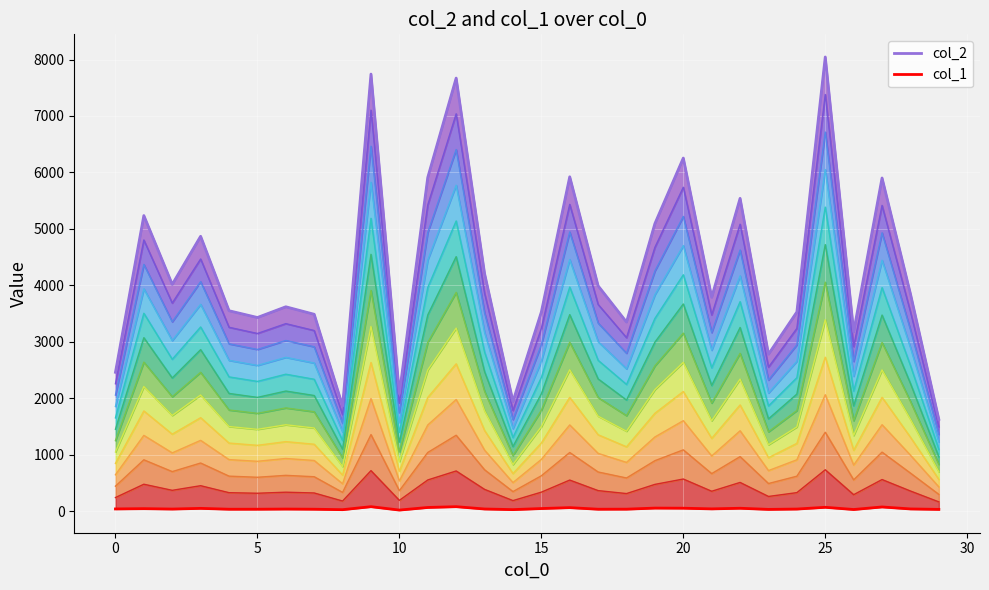

Reading left to right, transcribe all the data shown in this chart.

col_2: 2458	5235	4016	4868	3549	3429	3619	3486	1860	7742	2079	5911	7671	4208	1941	3526	5922	3990	3348	5093	6254	3787	5540	2779	3527	8045	3176	5901	3848	1624
col_1: 37	42	35	47	32	32	35	32	24	77	17	63	77	36	25	44	60	32	33	52	50	38	49	29	35	66	27	72	37	29